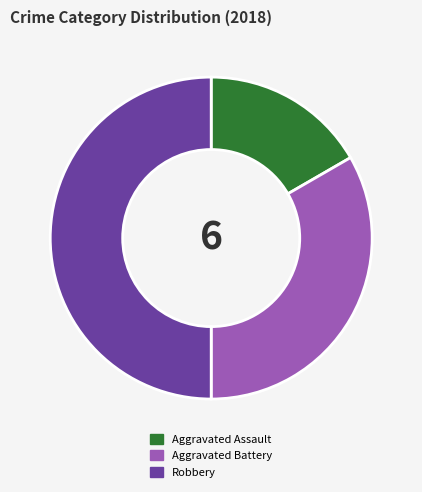

Which category has the smallest portion of the pie?

Aggravated Assault